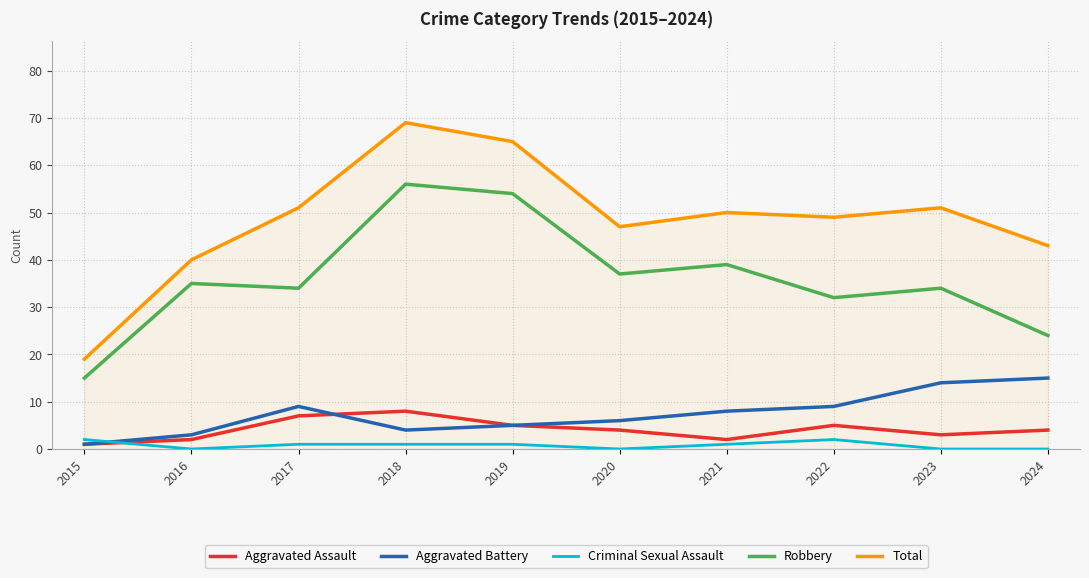

What are all the series names shown in the legend?

Aggravated Assault, Aggravated Battery, Criminal Sexual Assault, Robbery, Total